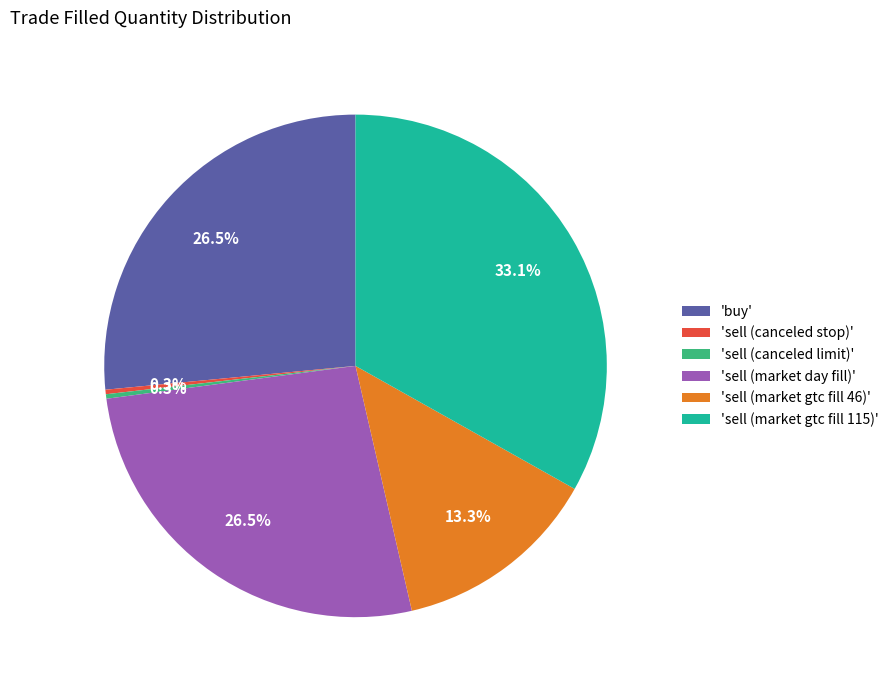

Count the number of slices in the pie.

6